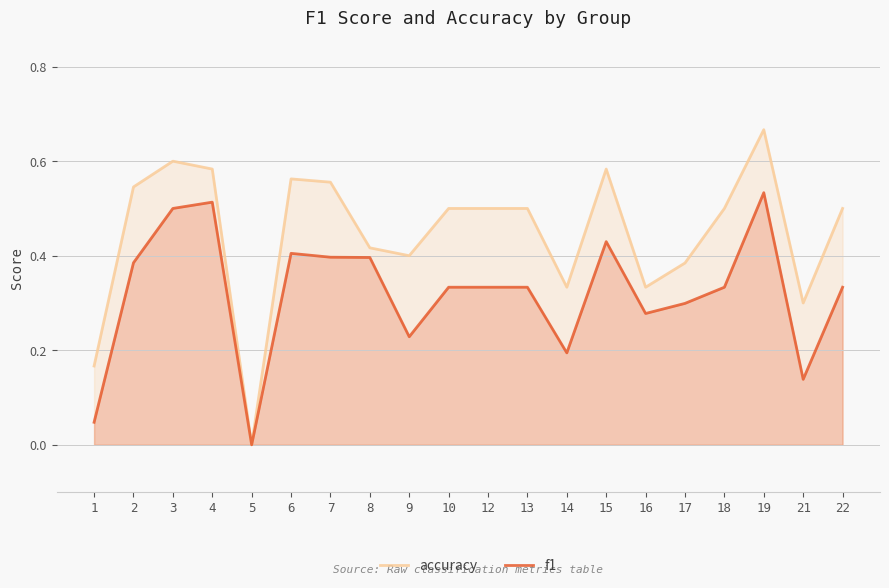

What is the maximum value for accuracy?

0.7